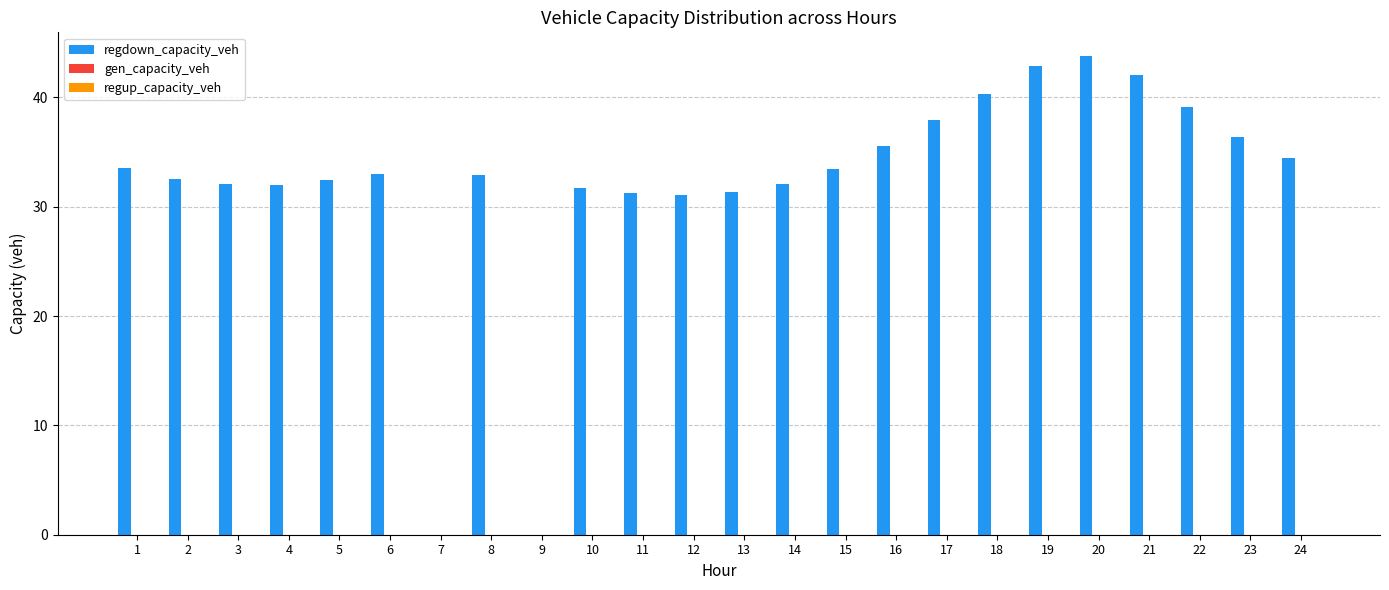

True or false: the data shows 33.0 at 6.

True